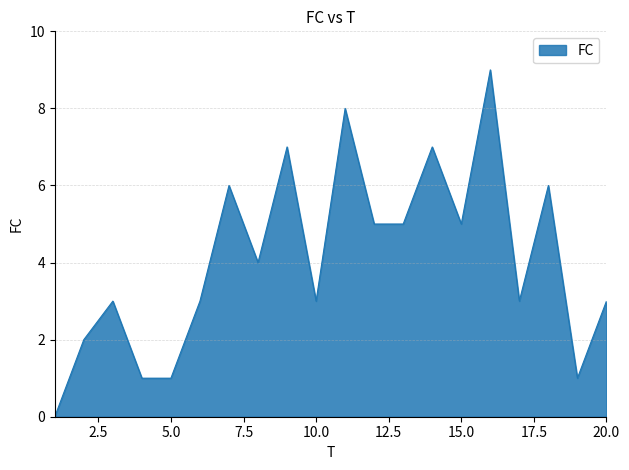

How many lines are shown in the chart?

1